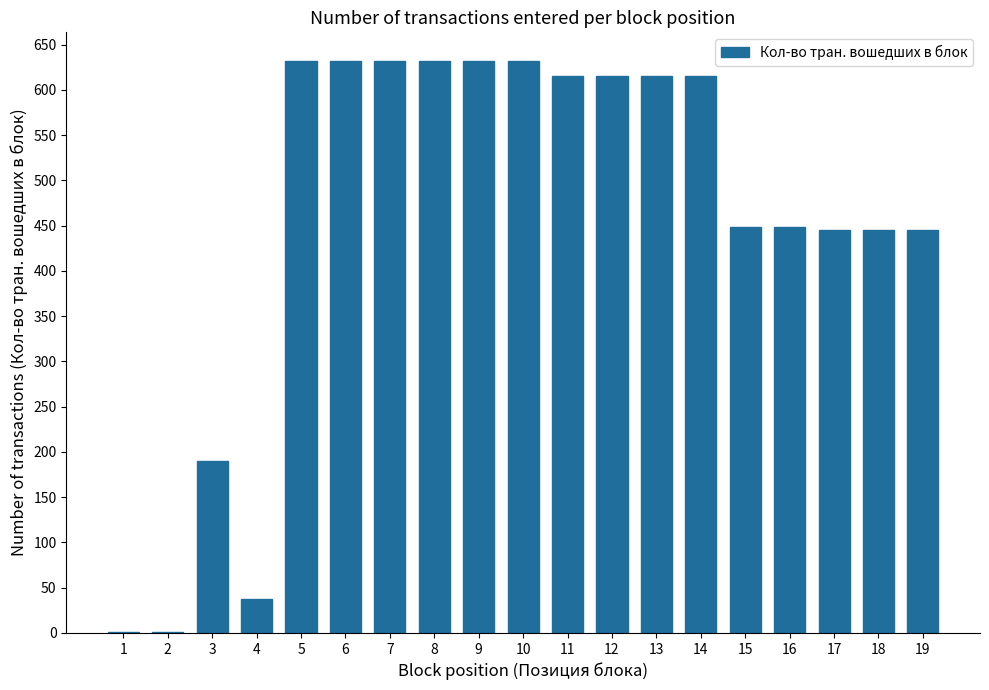

What is the maximum value shown in the chart?

632